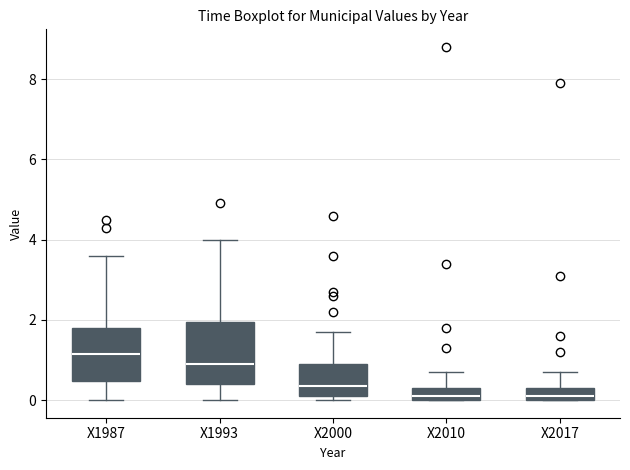

Where is the upper edge of the box for X1993 on the y-axis? The values are not printed on the chart, so give them approximately, as read against the axis.

2.0